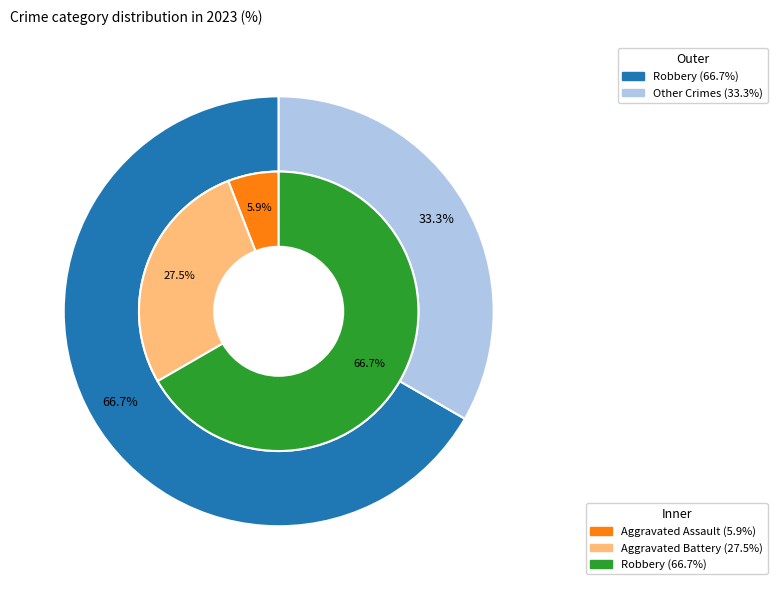

To the nearest percent, what percentage of the pie is 4?

67%